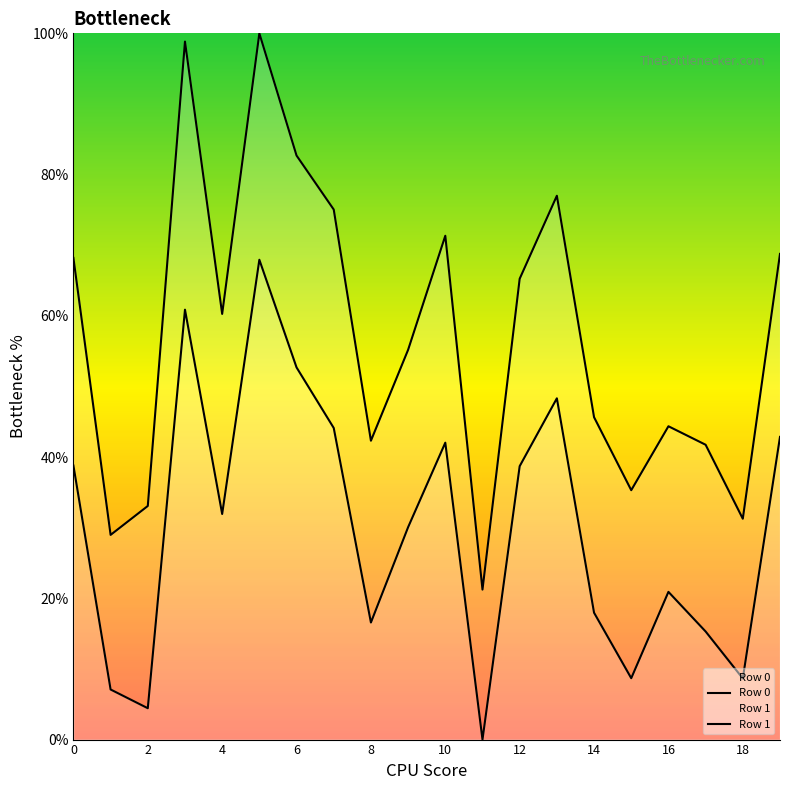

Read the Row 0 value at 19.

68.8